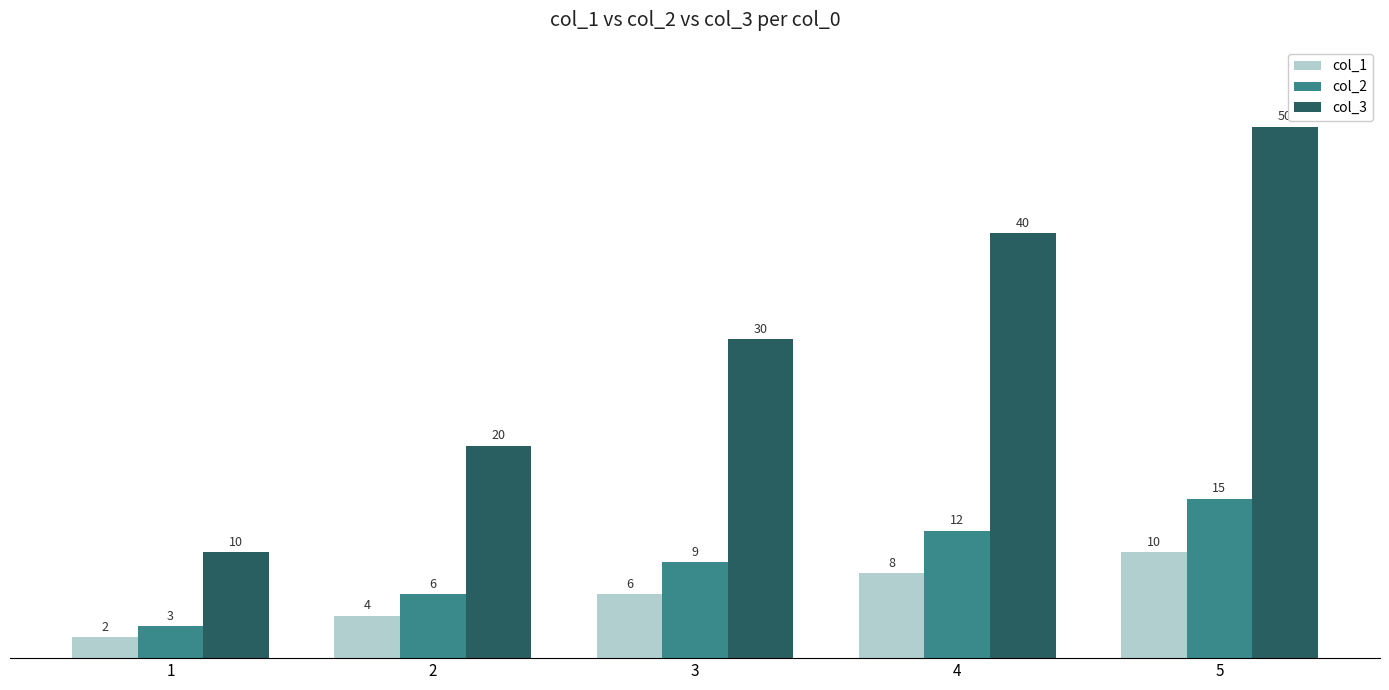

At how many categories does at least one series exceed 17?

4